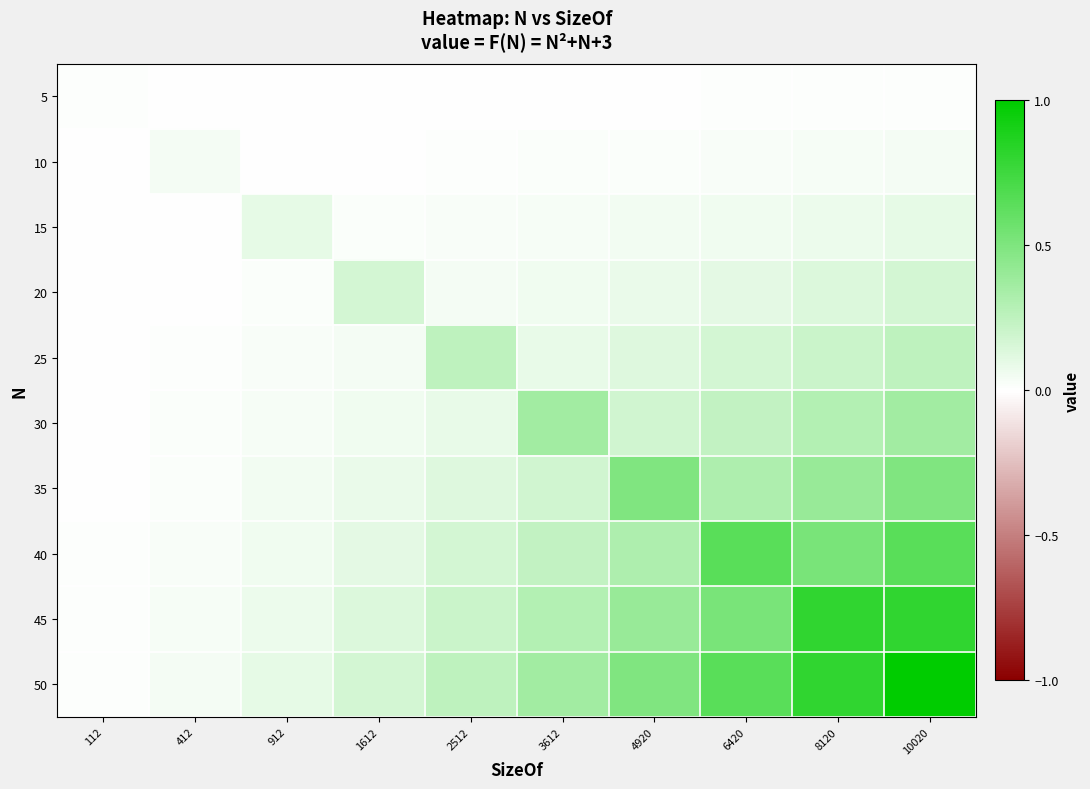

Reading left to right, extract all data points from this chart.

5: 112=0.0	412=0.0	912=0.0	1612=0.0	2512=0.0	3612=0.0	4920=0.0	6420=0.0	8120=0.0	10020=0.0
10: 112=0.0	412=0.0	912=0.0	1612=0.0	2512=0.0	3612=0.0	4920=0.0	6420=0.0	8120=0.0	10020=0.0
15: 112=0.0	412=0.0	912=0.1	1612=0.0	2512=0.0	3612=0.0	4920=0.0	6420=0.1	8120=0.1	10020=0.1
20: 112=0.0	412=0.0	912=0.0	1612=0.2	2512=0.0	3612=0.1	4920=0.1	6420=0.1	8120=0.1	10020=0.2
25: 112=0.0	412=0.0	912=0.0	1612=0.0	2512=0.3	3612=0.1	4920=0.1	6420=0.2	8120=0.2	10020=0.3
30: 112=0.0	412=0.0	912=0.0	1612=0.1	2512=0.1	3612=0.4	4920=0.2	6420=0.2	8120=0.3	10020=0.4
35: 112=0.0	412=0.0	912=0.0	1612=0.1	2512=0.1	3612=0.2	4920=0.5	6420=0.3	8120=0.4	10020=0.5
40: 112=0.0	412=0.0	912=0.1	1612=0.1	2512=0.2	3612=0.2	4920=0.3	6420=0.6	8120=0.5	10020=0.6
45: 112=0.0	412=0.0	912=0.1	1612=0.1	2512=0.2	3612=0.3	4920=0.4	6420=0.5	8120=0.8	10020=0.8
50: 112=0.0	412=0.0	912=0.1	1612=0.2	2512=0.3	3612=0.4	4920=0.5	6420=0.6	8120=0.8	10020=1.0